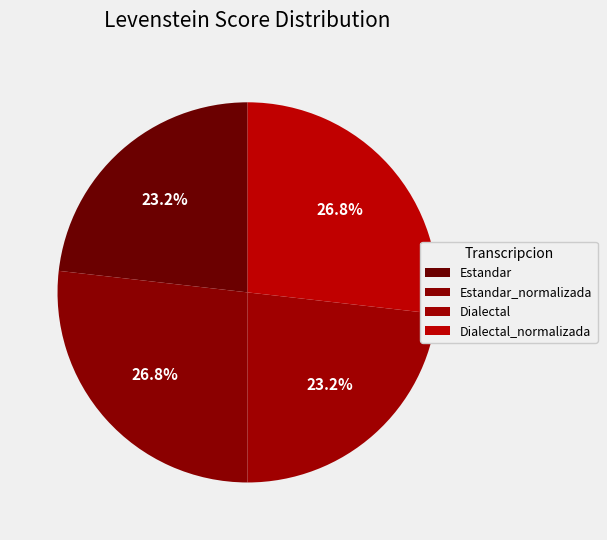

Is it true that Dialectal_normalizada is 27% of the pie?

True